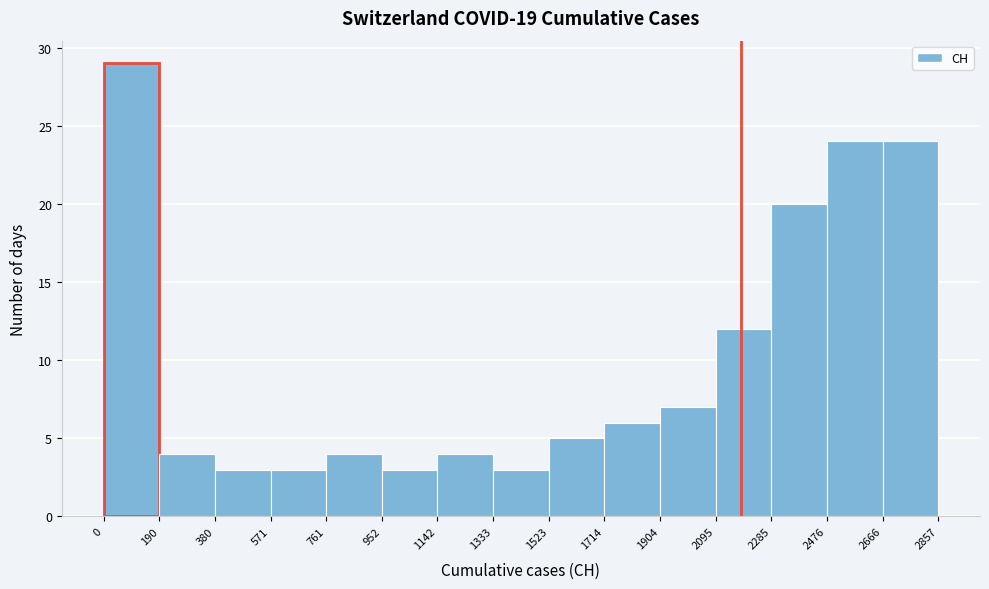

Reading left to right, transcribe this chart: for each bar, give the range it covers on the x-axis and its height. The values are not printed on the chart, so give them approximately, as read against the axis.

0 to 190: 29
190 to 380: 4
380 to 571: 3
571 to 761: 3
761 to 952: 4
952 to 1142: 3
1142 to 1333: 4
1333 to 1523: 3
1523 to 1714: 5
1714 to 1904: 6
1904 to 2095: 7
2095 to 2285: 12
2285 to 2476: 20
2476 to 2666: 24
2666 to 2857: 24